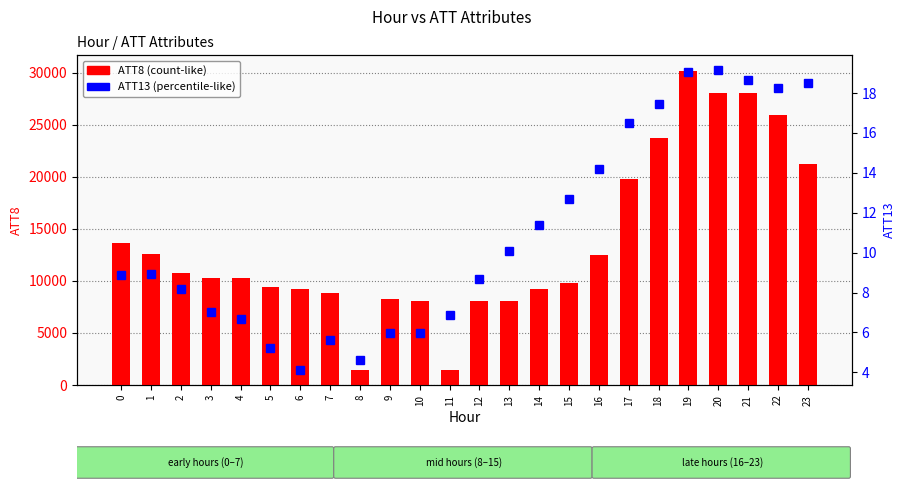

The ATT8 series shows 13600.0 at 0. True or false?

True